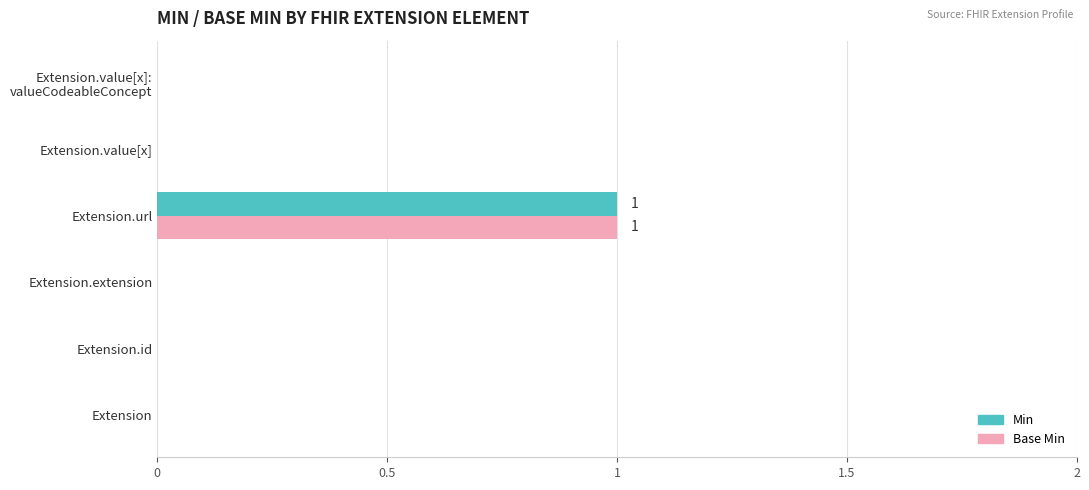

Is it true that Base Min equals 0 at Extension.url?

False